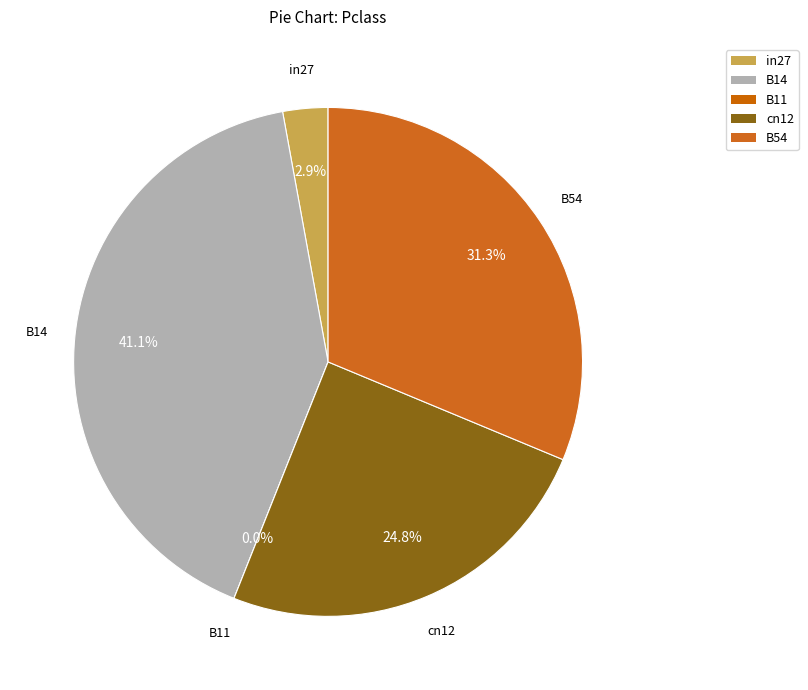

What is the change in value from B14 to B54?

-0.2